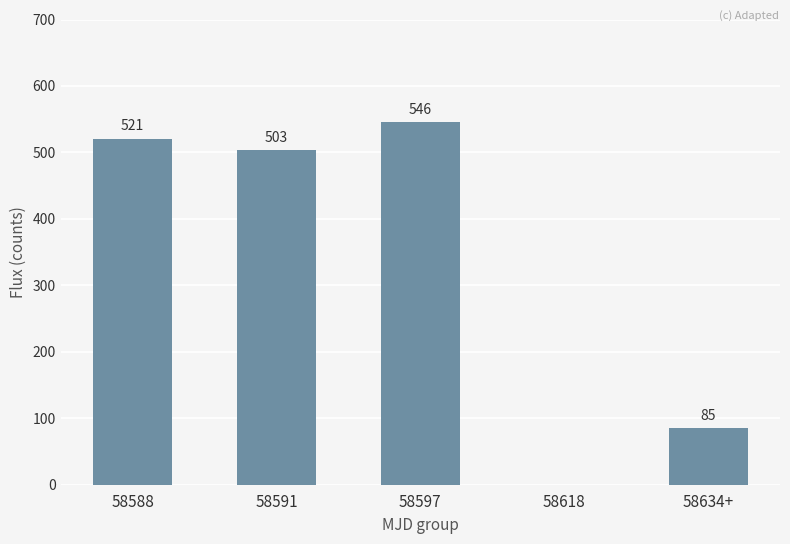

Which has a higher value, 58591 or 58588?

58588